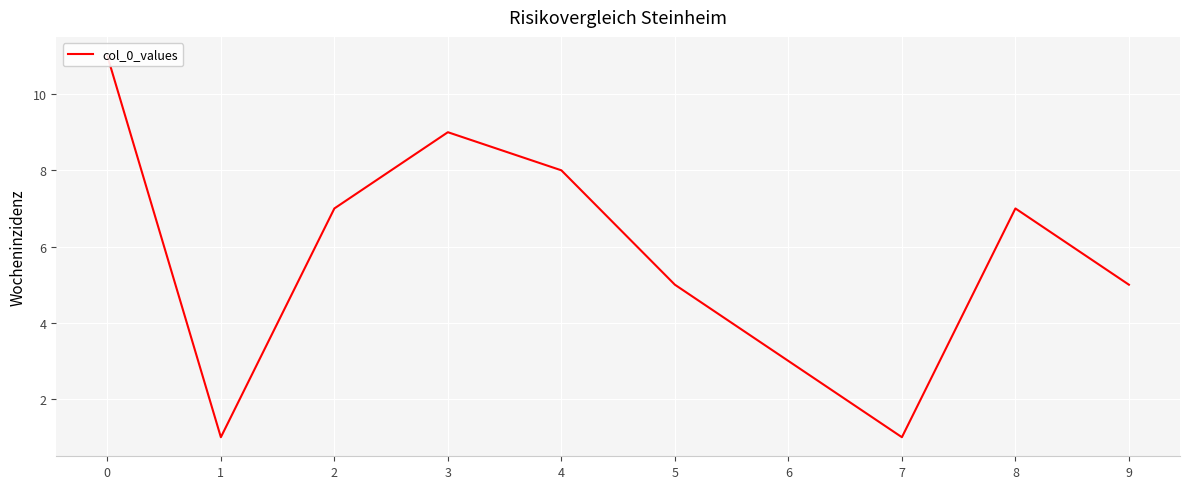

What is the sum of all values?

57